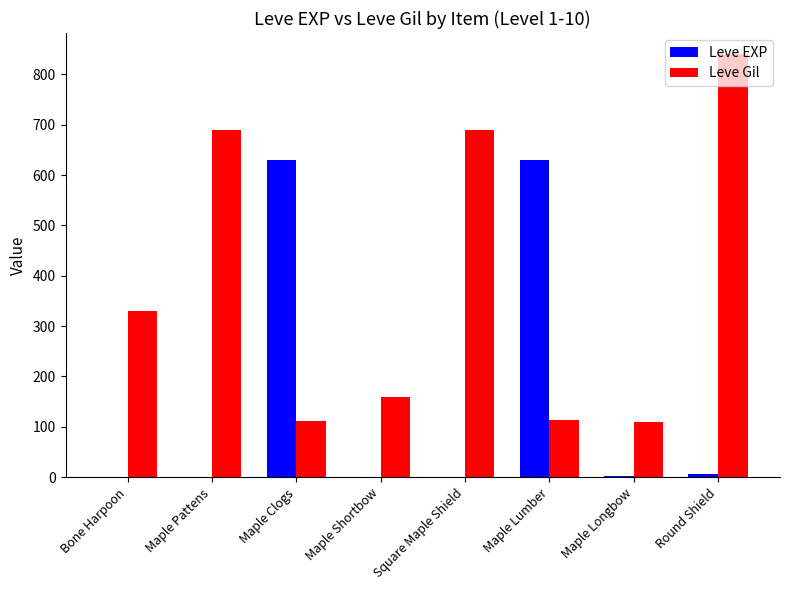

Which label corresponds to the largest value in the chart?

Round Shield